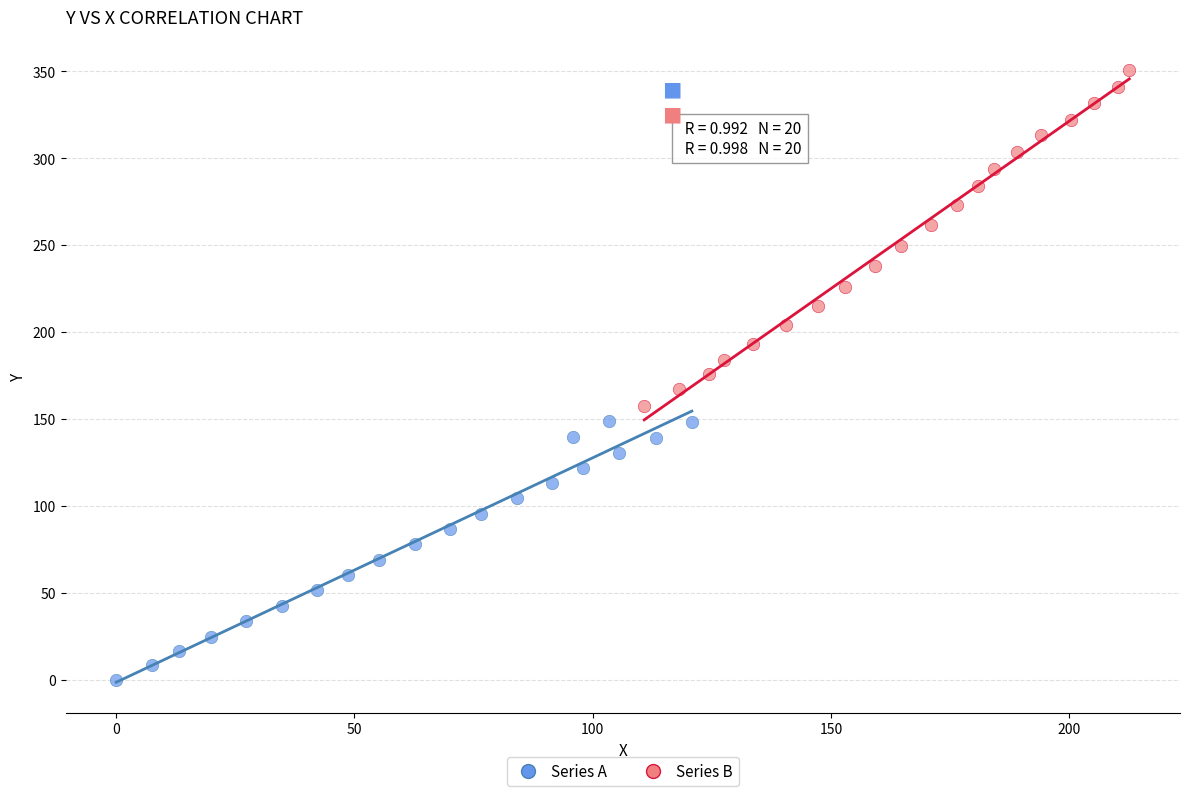

Which series has the largest Y range (max minus min)?

Series B